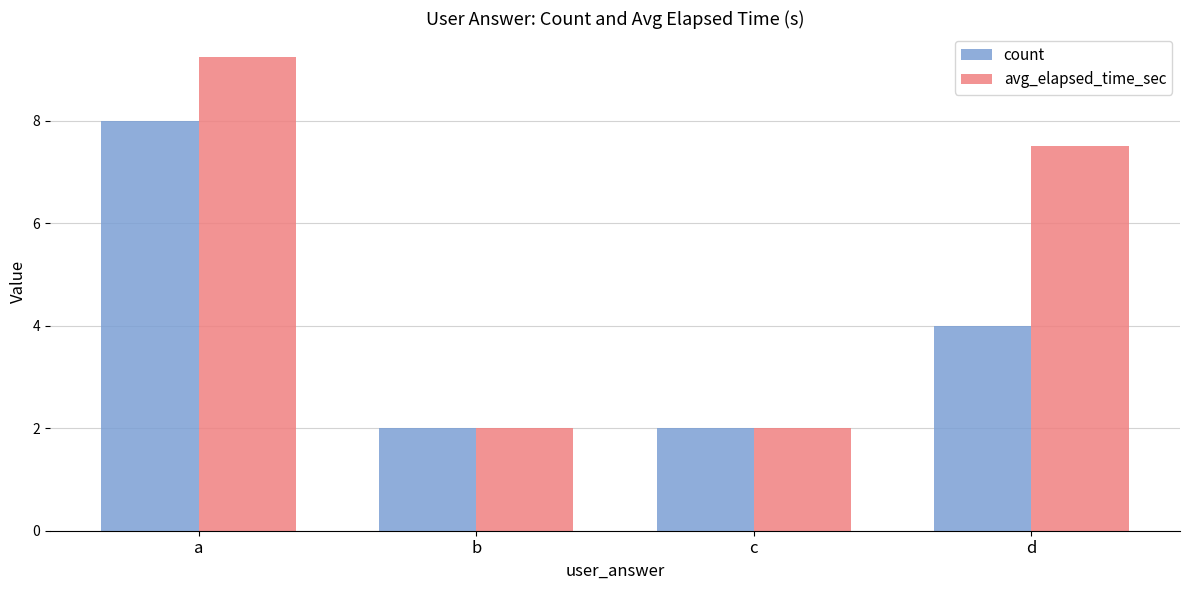

What is the difference between the second highest and minimum values in the count series?

2.0